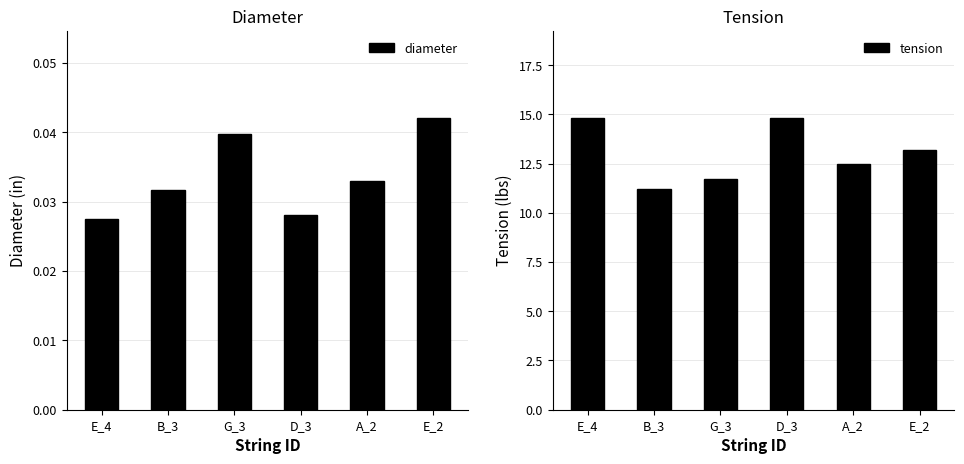

The tension series shows 11.2 at B_3. True or false?

True